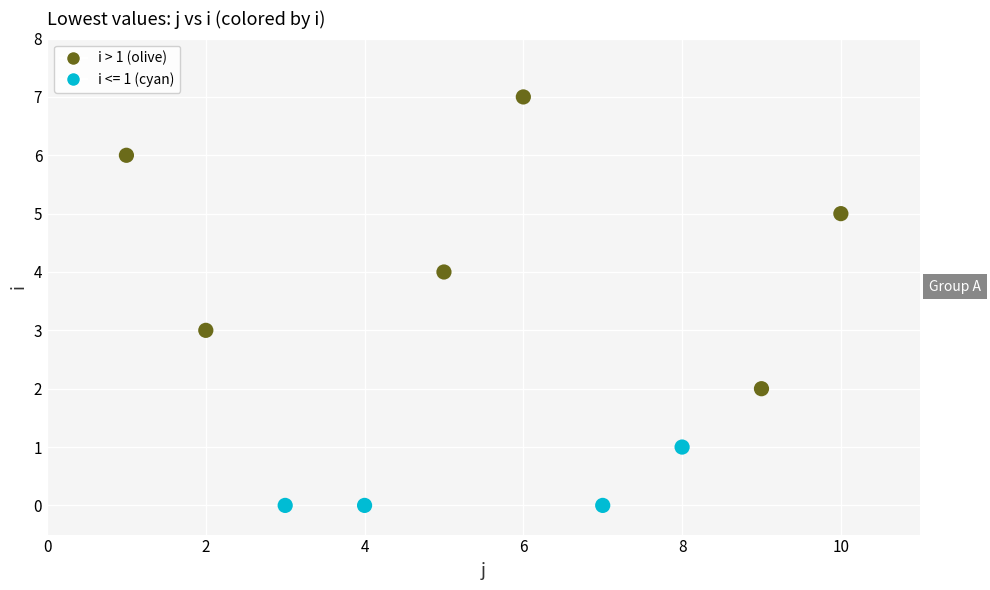

What is the average Y value?

3